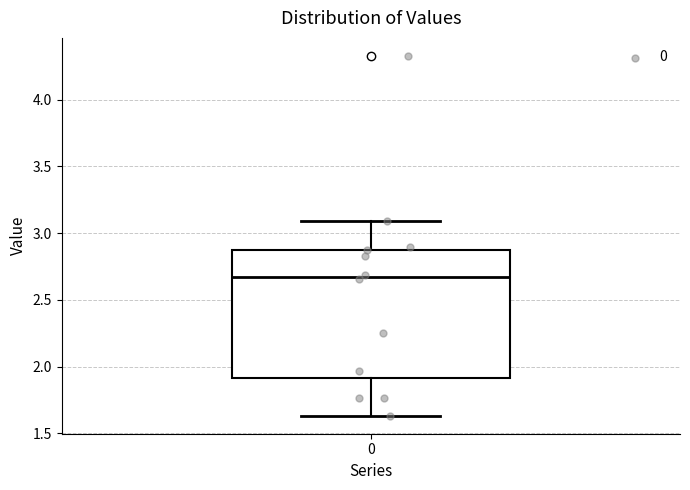

Where is the lower edge of the box at x = 0 on the y-axis? The values are not printed on the chart, so give them approximately, as read against the axis.

1.90